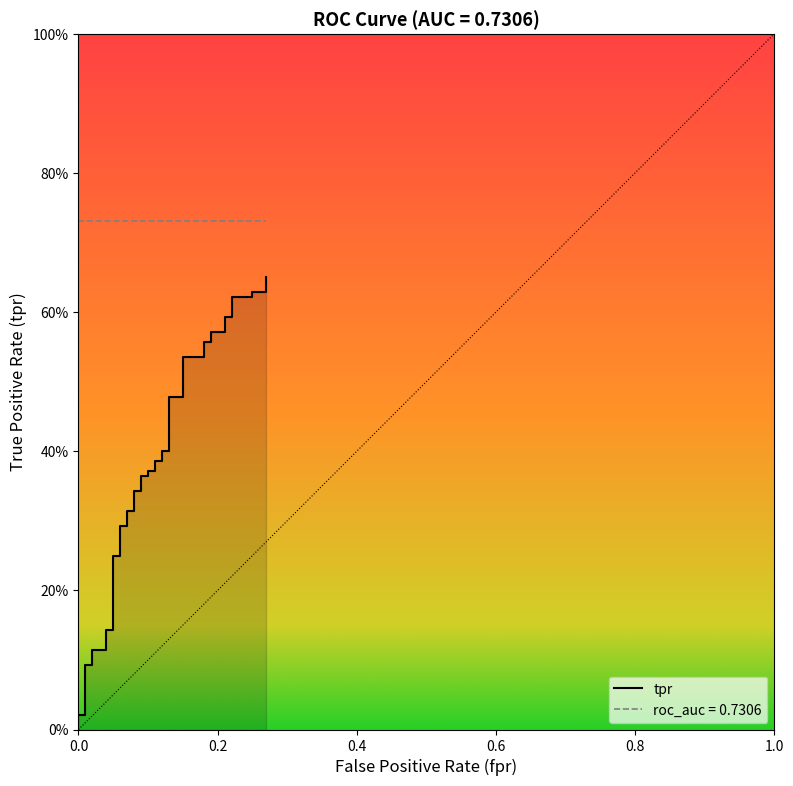

True or false: there are more than 2 points higher than both neighbors.

False